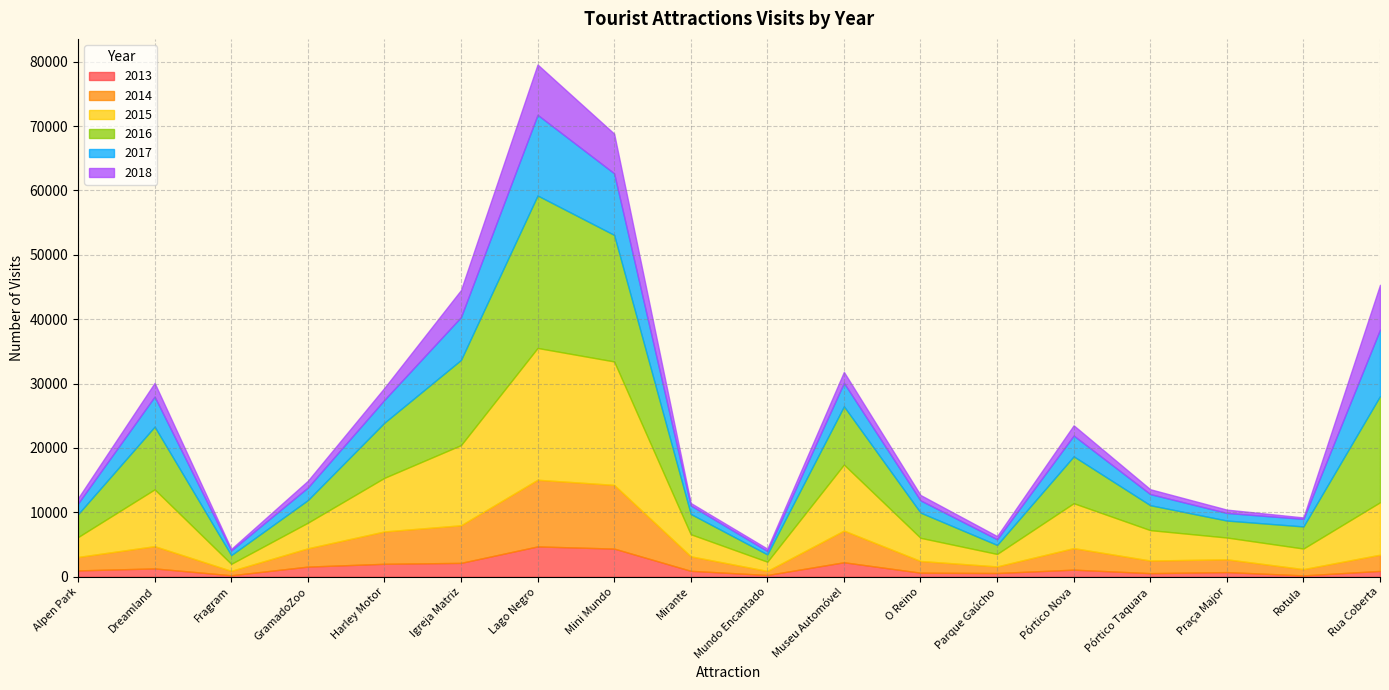

Which has a higher value, Rotula or O Reino?

O Reino